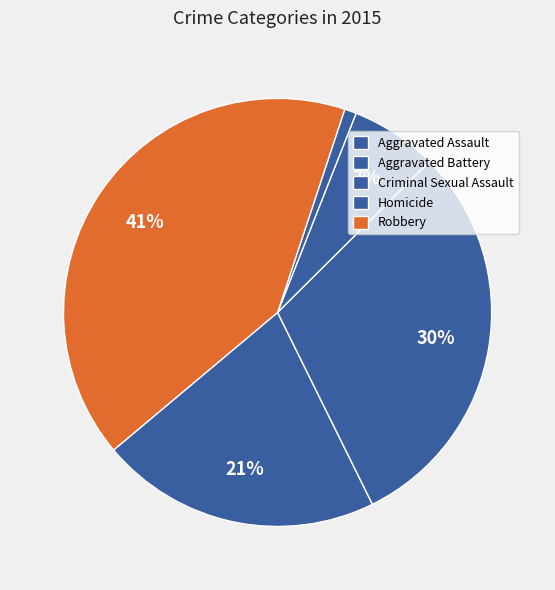

How many slices are in this pie chart?

5